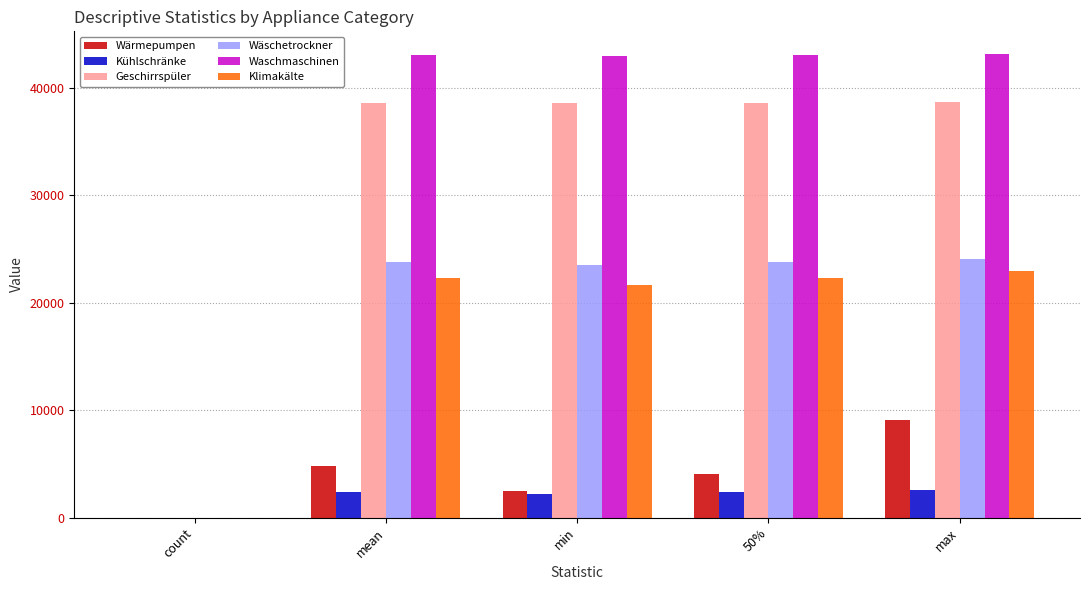

Is the value of Geschirrspüler at min greater than the value of Waschmaschinen at max?

No